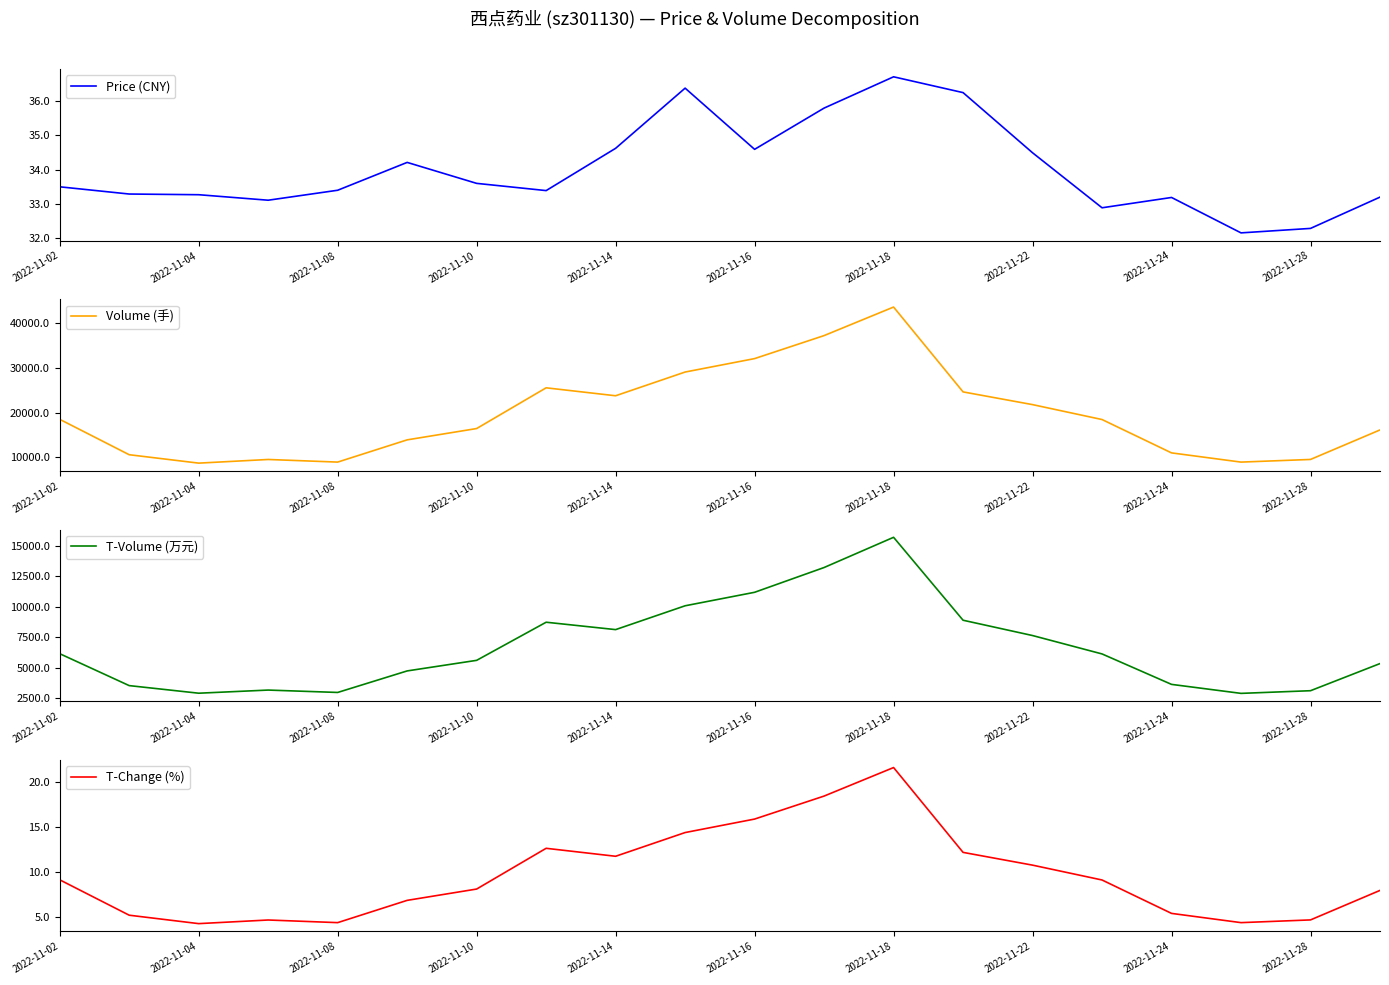

What is the lowest value of the Volume (手) series?

8706